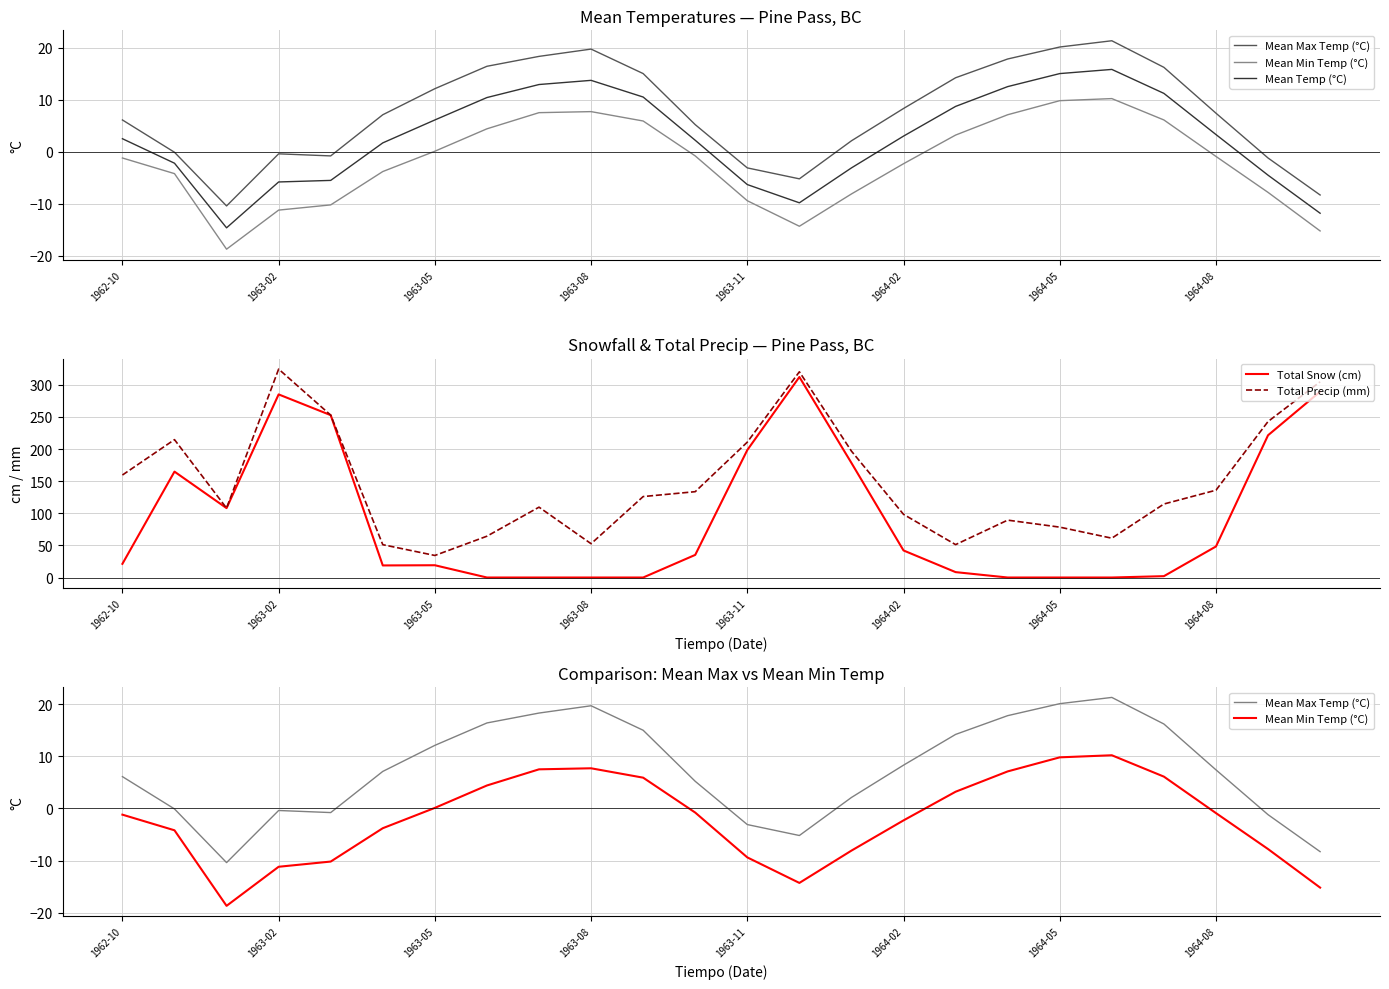

What is the minimum value for Total Precip (mm)?

34.3